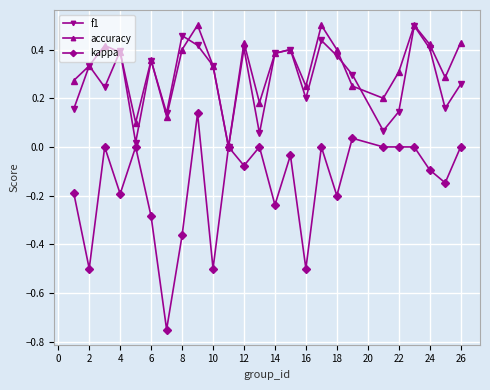

True or false: kappa has more than 0 points higher than both neighbors.

True